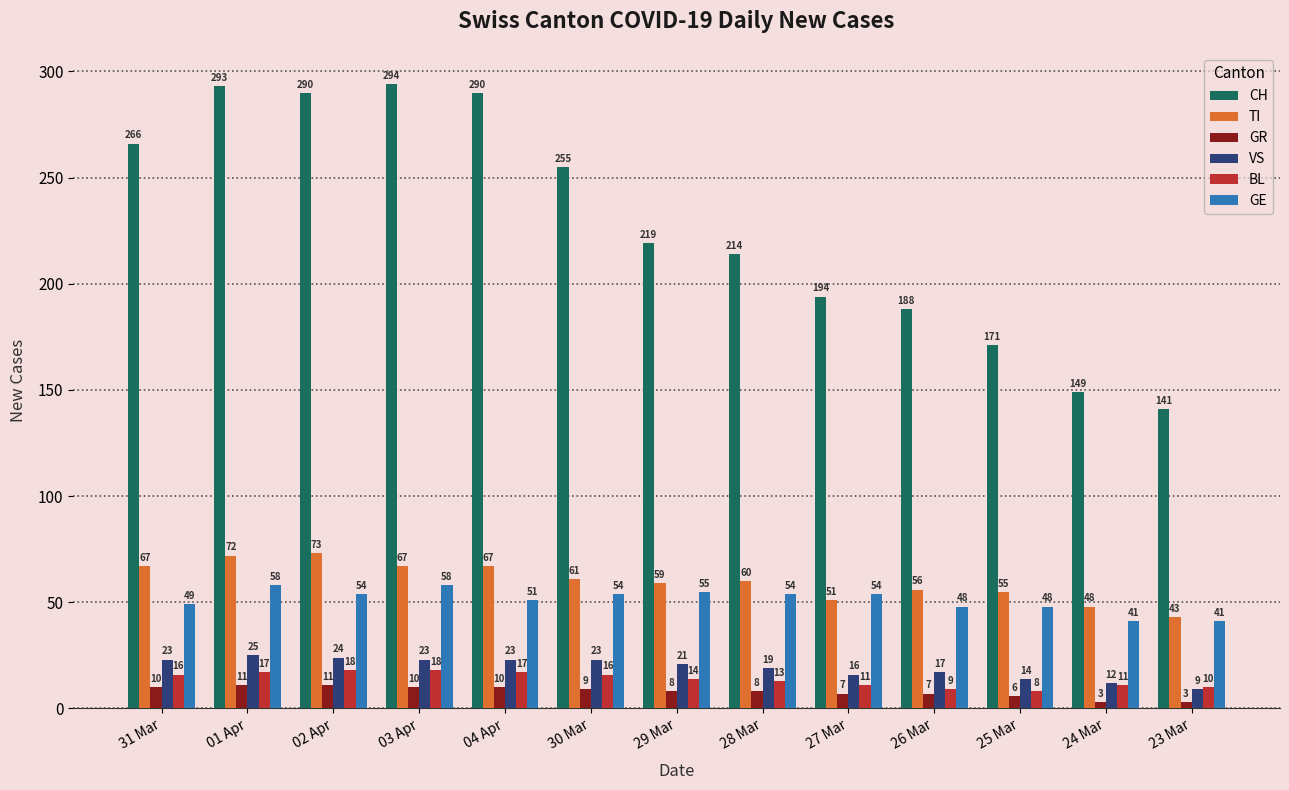

What is the difference between the second highest and minimum values in the TI series?

29